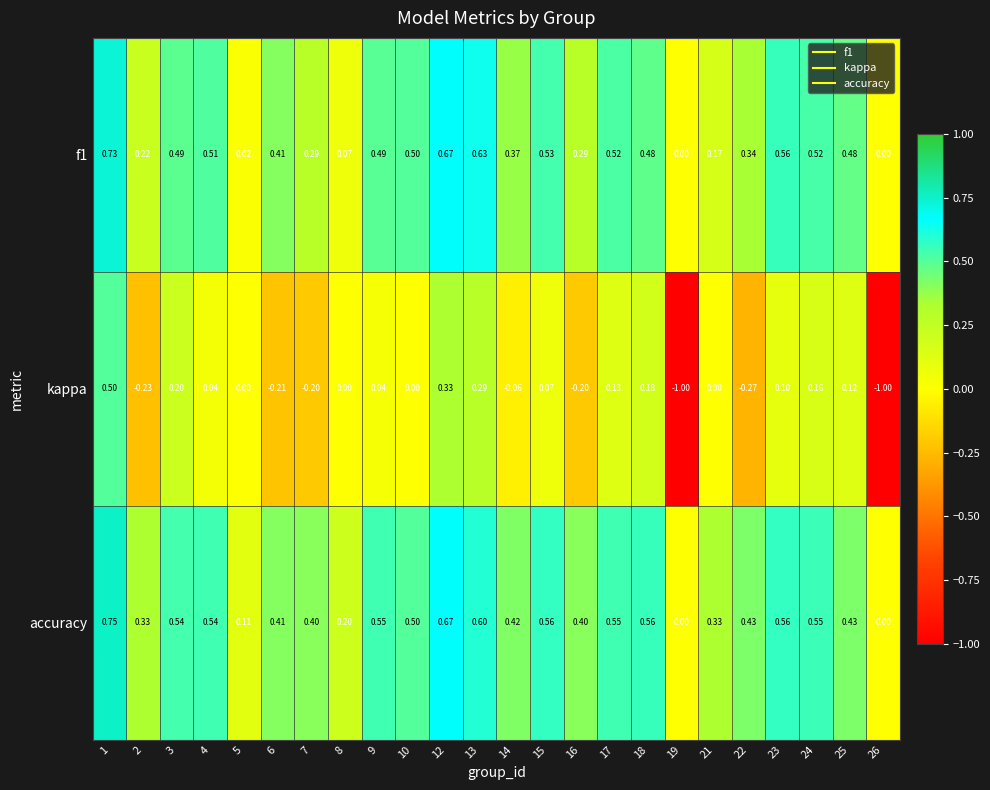

Which series has the largest total across all categories?

accuracy